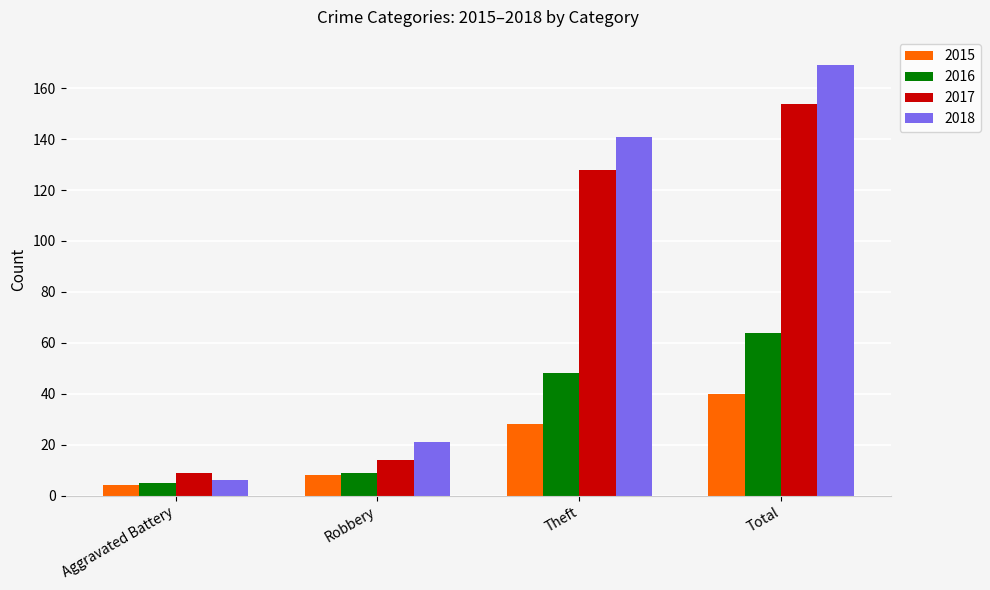

Count the number of categories in the chart.

4